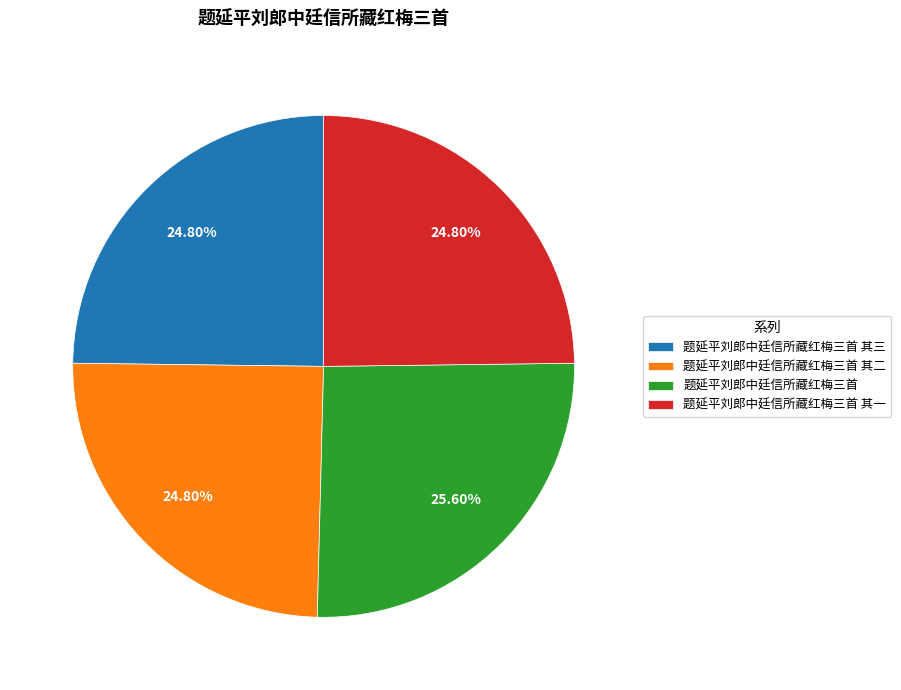

Which has a higher value, 题延平刘郎中廷信所藏红梅三首 or 题延平刘郎中廷信所藏红梅三首 其一?

题延平刘郎中廷信所藏红梅三首